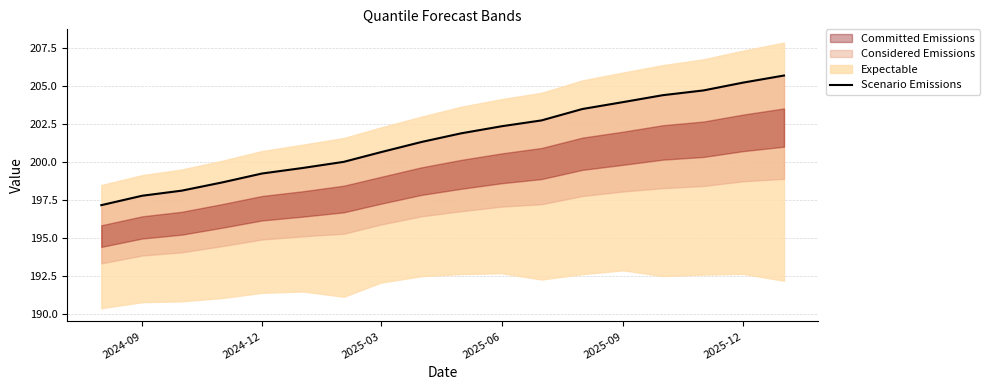

Is it true that the value at 2024-12 is 72.5?

False